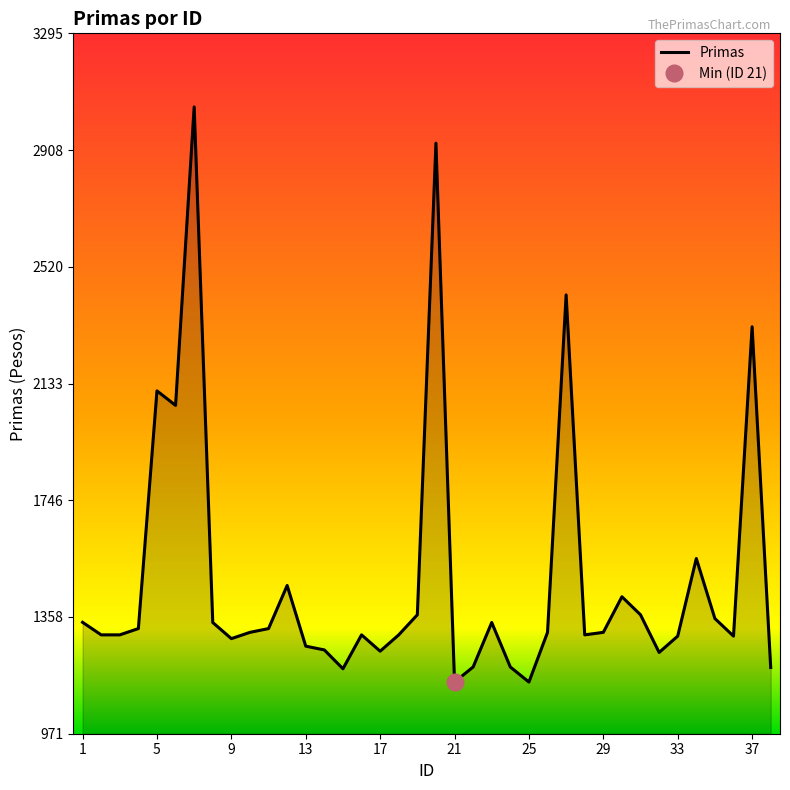

What is the sum of the values at 8 and 7?

4391.0